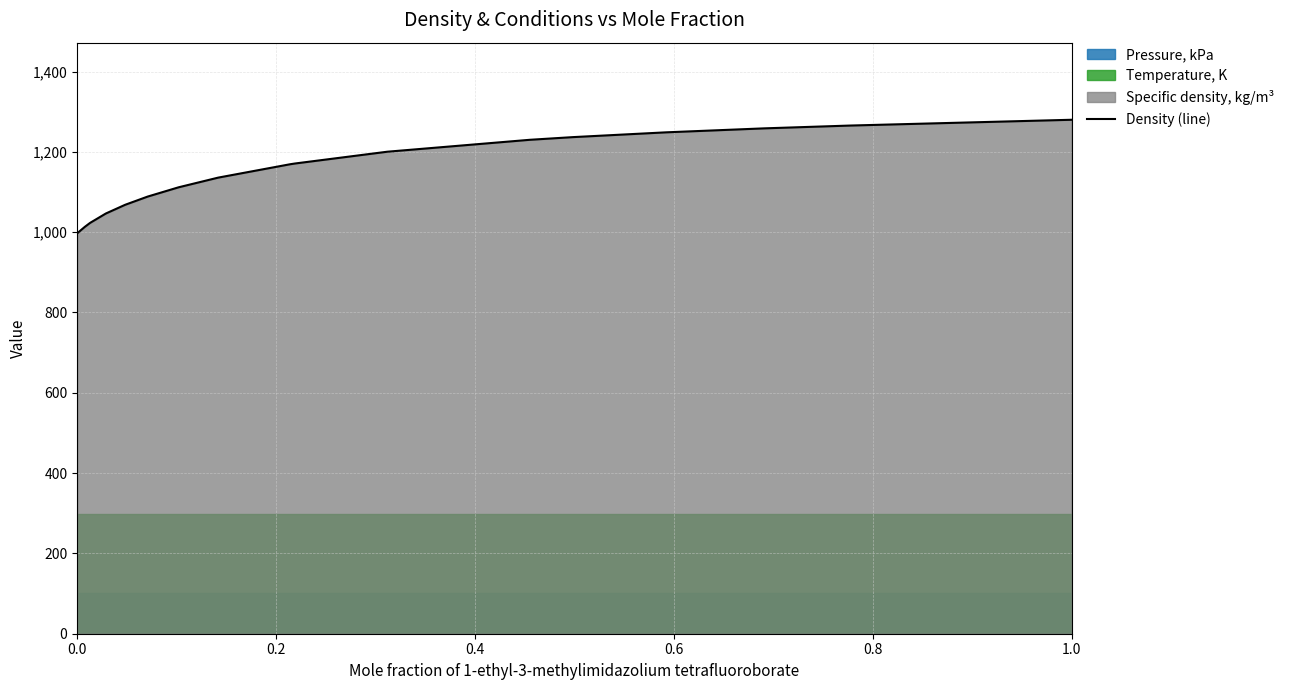

What is the lowest value of the Density (line) series?

997.0